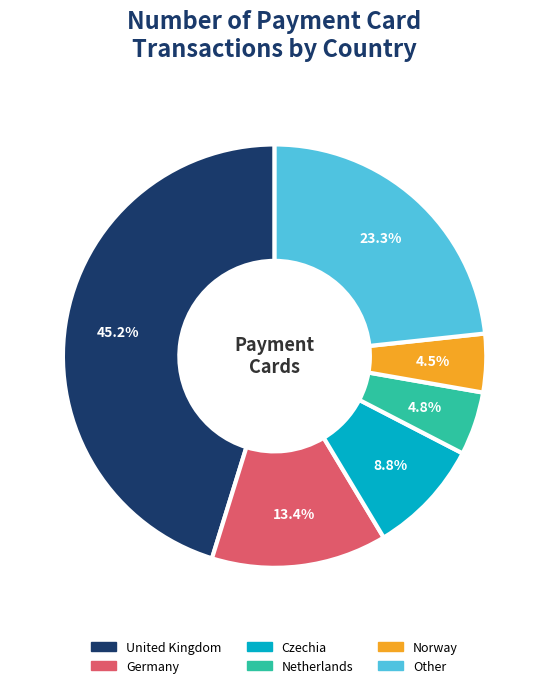

Which category has the biggest portion of the pie?

United Kingdom